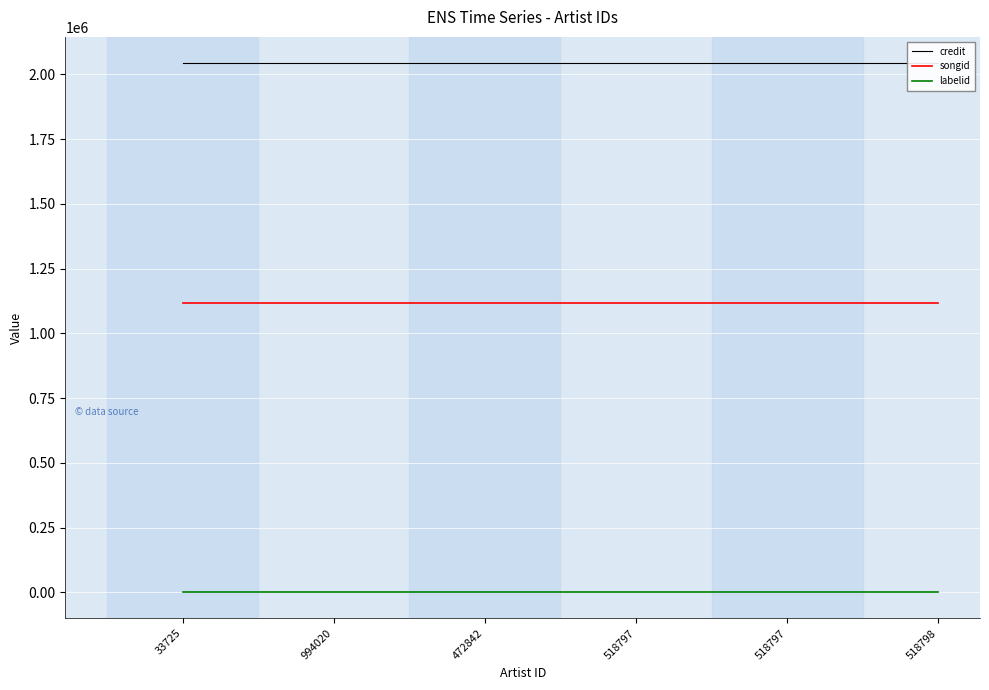

How many distinct data groups are displayed?

3